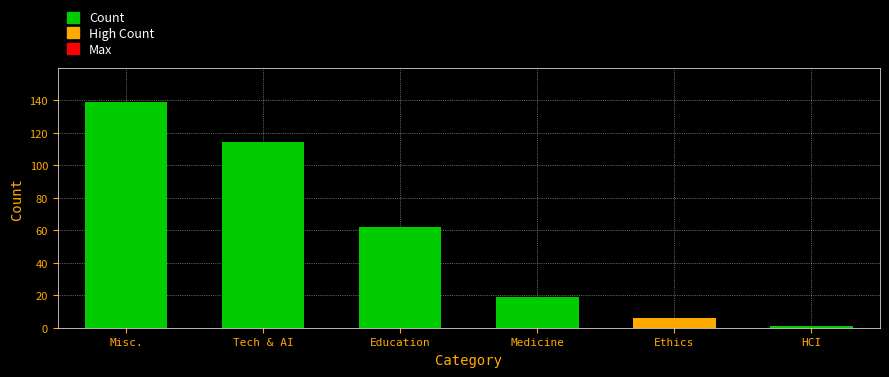

Is it true that the value at Human-Computer Interaction is 1?

True